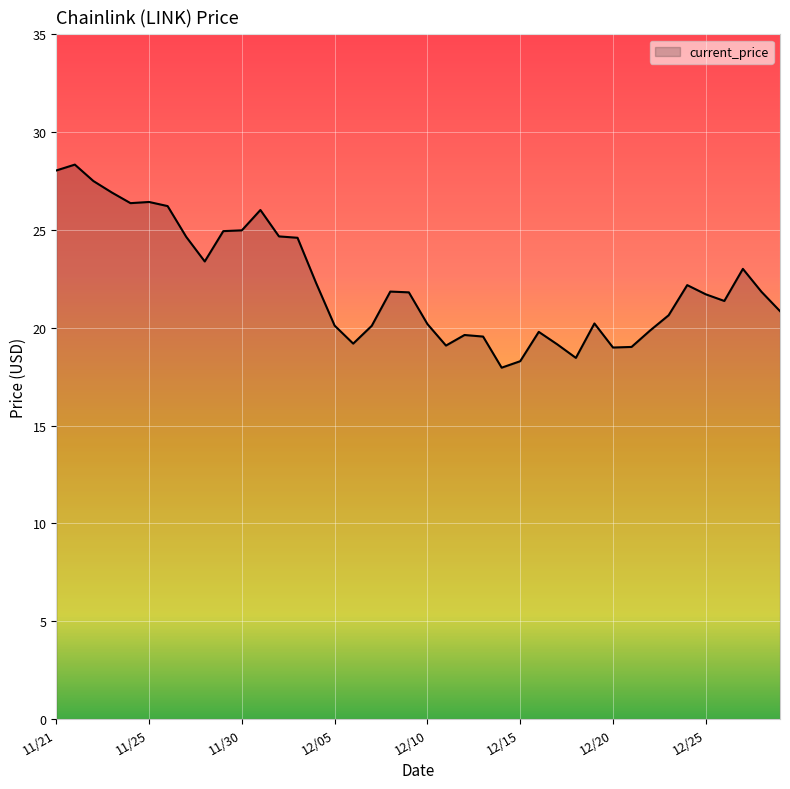

What is the smallest value displayed?

18.0